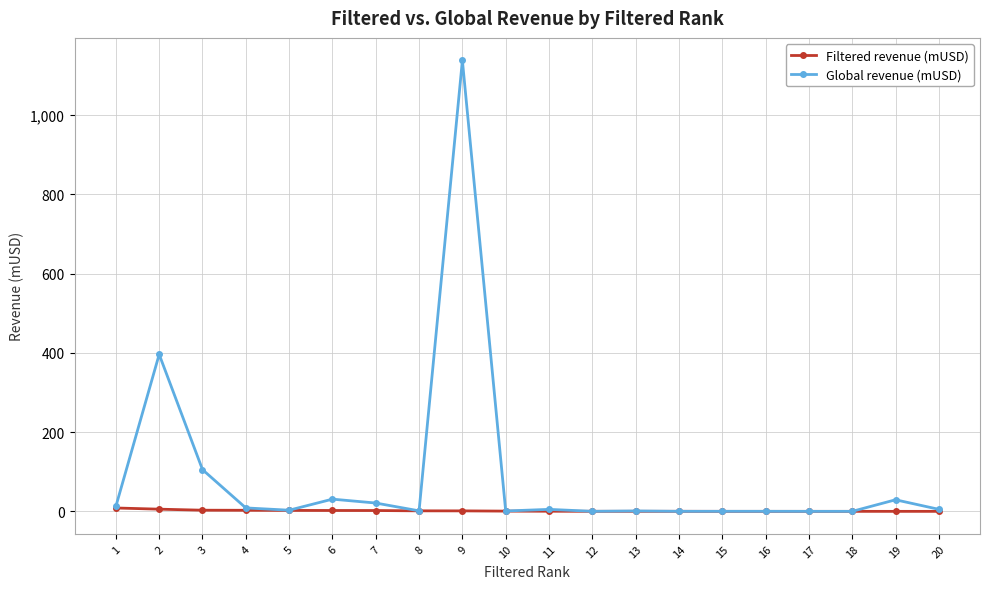

What is the approximate value of Global revenue (mUSD) at 8?

1.6